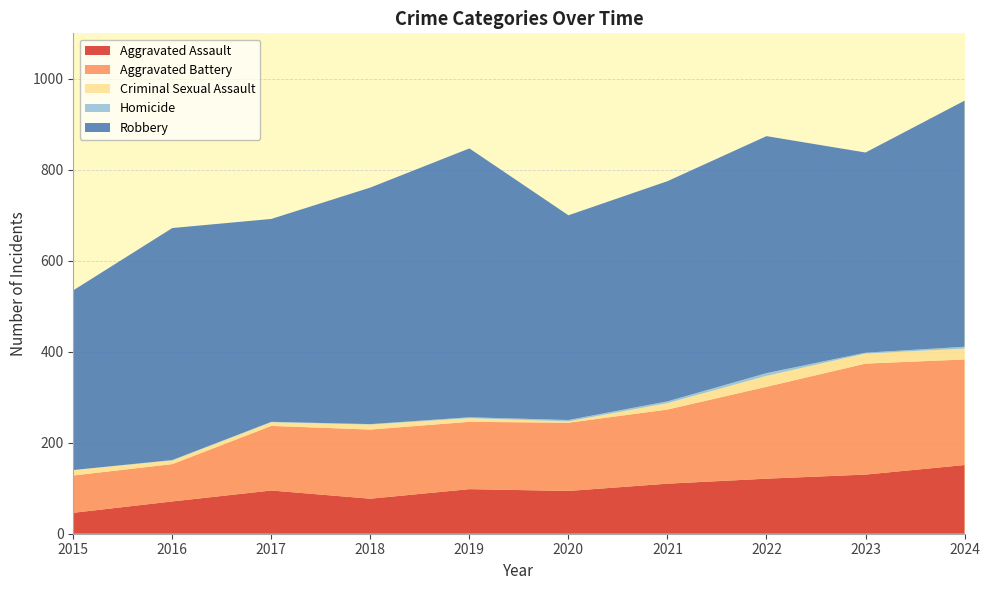

Reading left to right, extract all data points from this chart.

Aggravated Assault: 2015=46	2016=71	2017=95	2018=77	2019=98	2020=94	2021=110	2022=121	2023=130	2024=151
Aggravated Battery: 2015=82	2016=82	2017=142	2018=152	2019=148	2020=150	2021=163	2022=202	2023=244	2024=232
Criminal Sexual Assault: 2015=12	2016=8	2017=8	2018=11	2019=8	2020=3	2021=14	2022=24	2023=22	2024=24
Homicide: 2015=0	2016=1	2017=1	2018=1	2019=2	2020=3	2021=4	2022=6	2023=2	2024=4
Robbery: 2015=395	2016=510	2017=446	2018=520	2019=591	2020=450	2021=484	2022=521	2023=440	2024=541